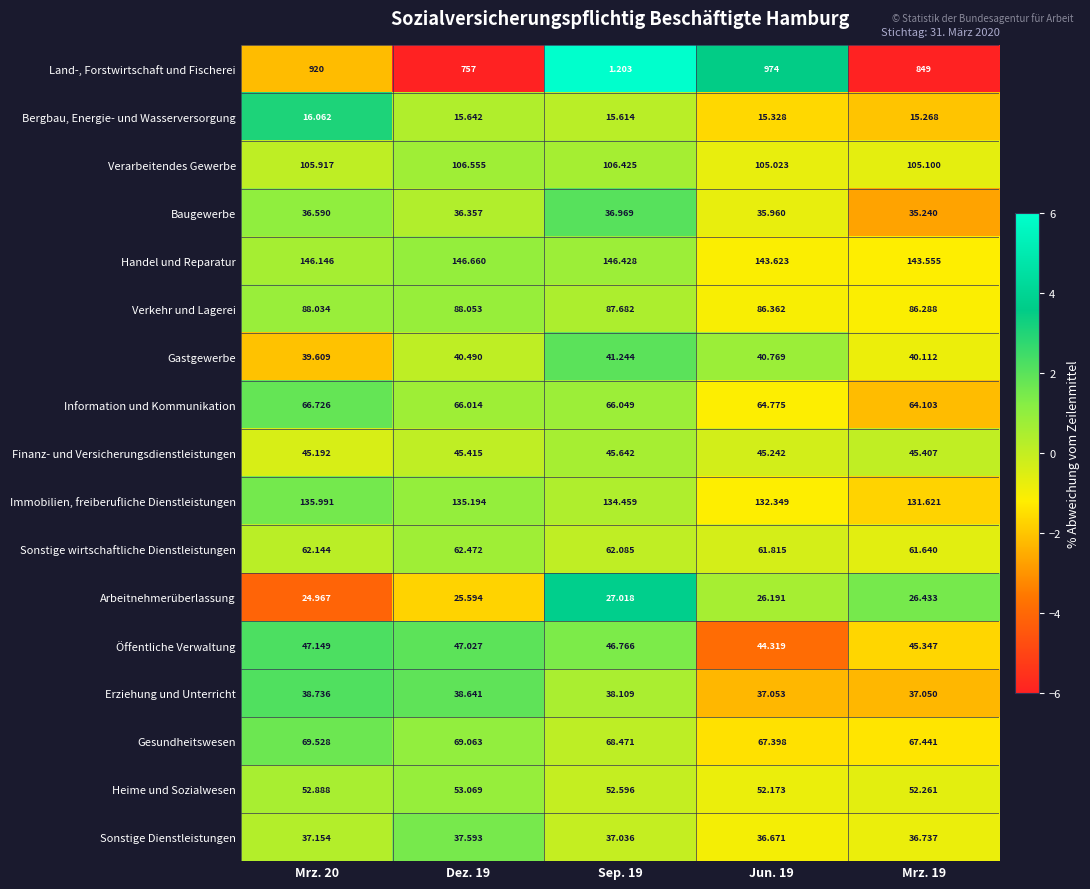

At how many categories does at least one series exceed 8?

5